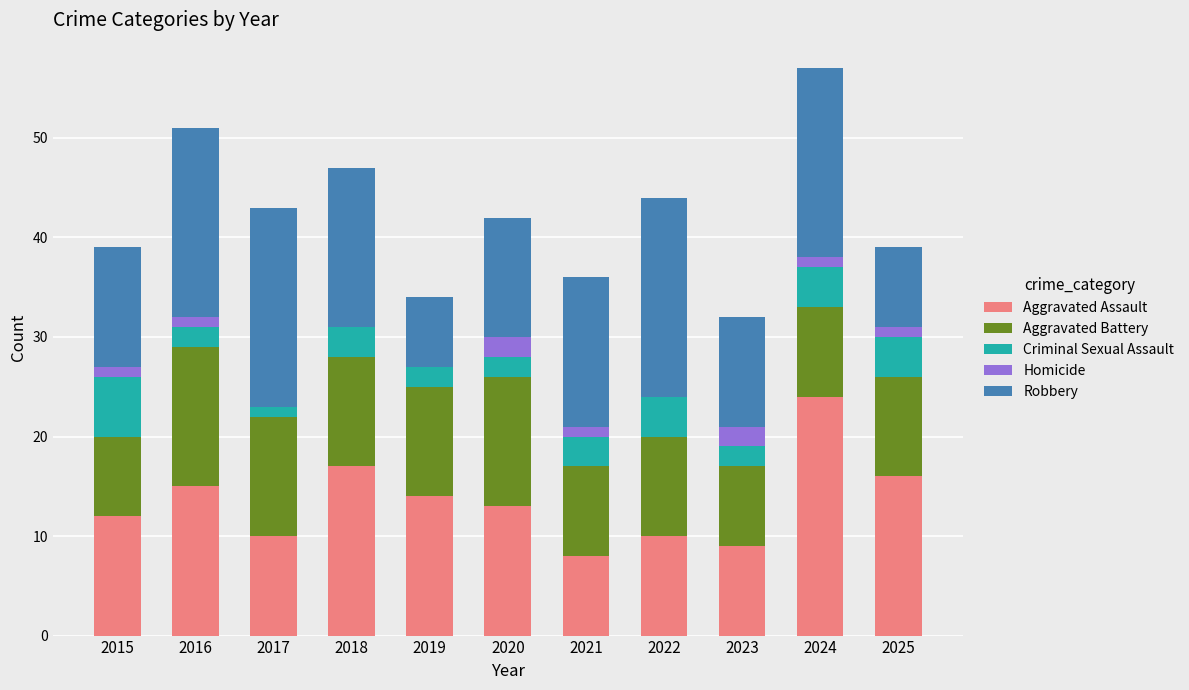

Which category has the highest value in the Aggravated Assault series?

2024